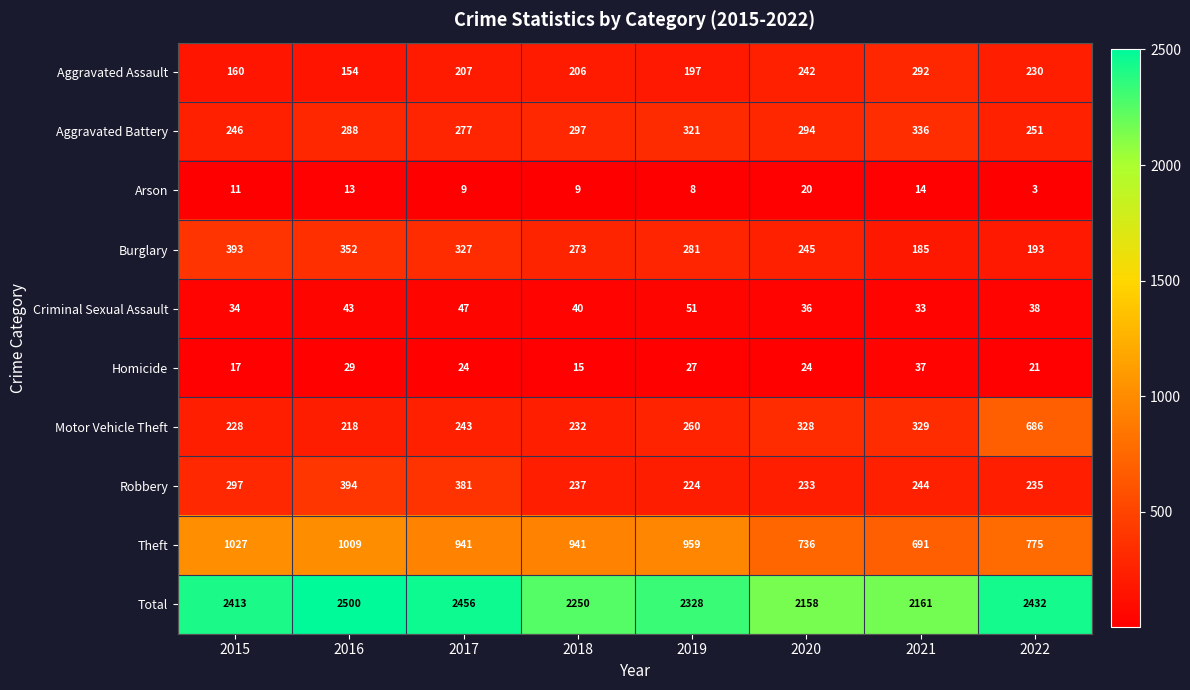

What is the total value across all series at 2020?

4316